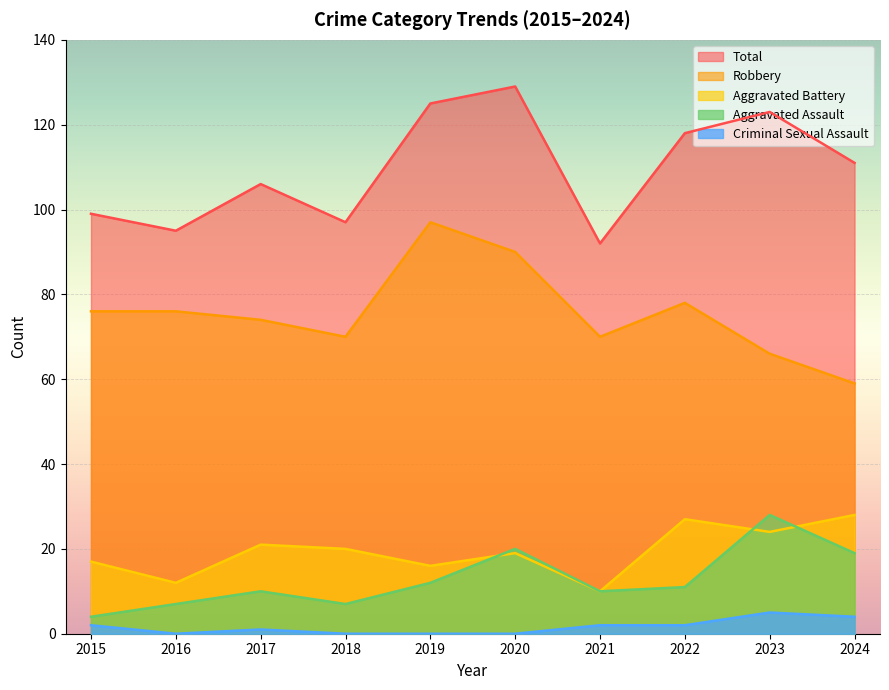

Which series has the largest total across all categories?

Total